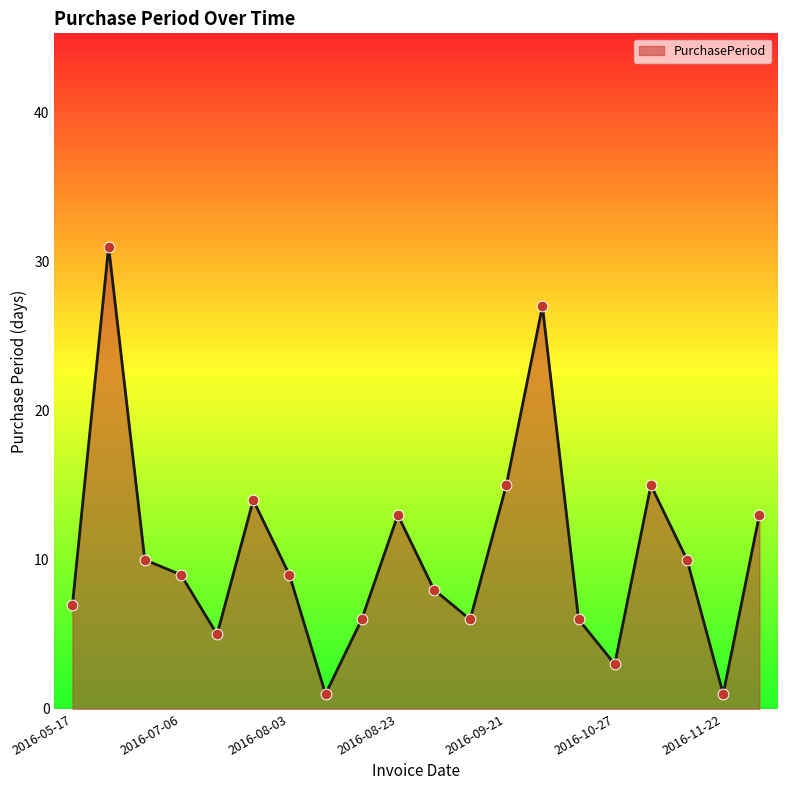

What is the difference between the maximum and minimum values?

30